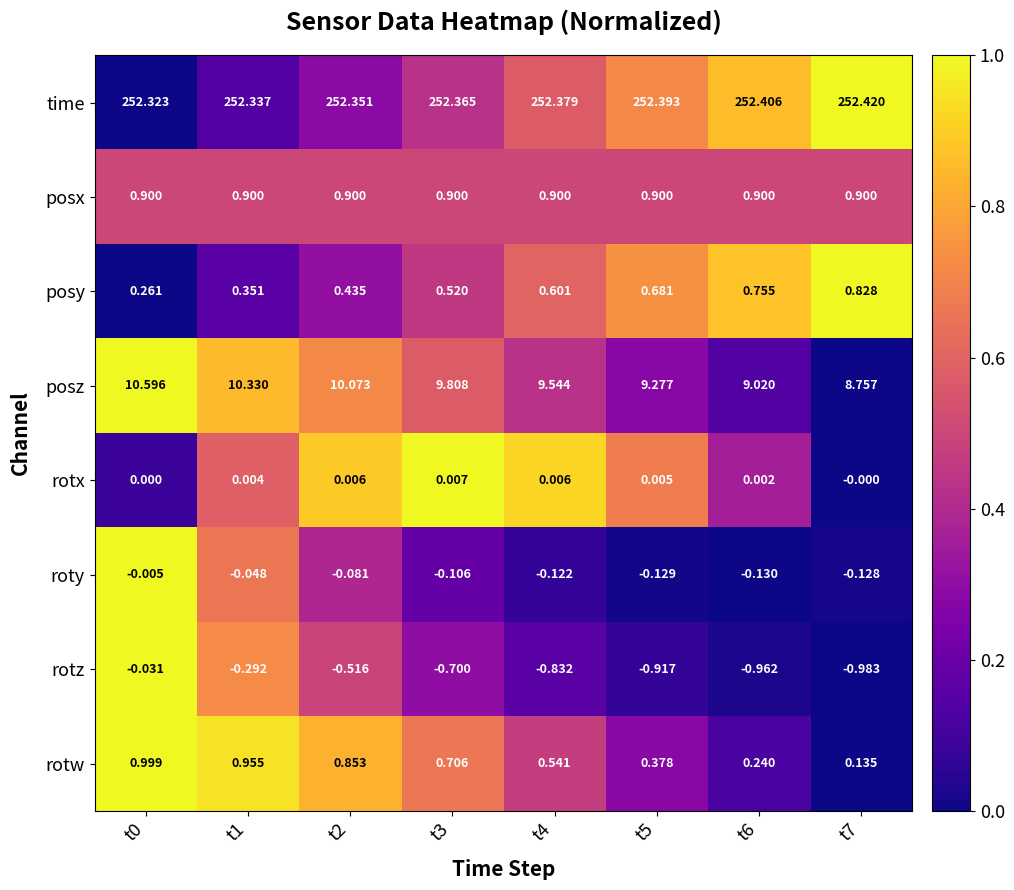

Count the number of data series in this chart.

8